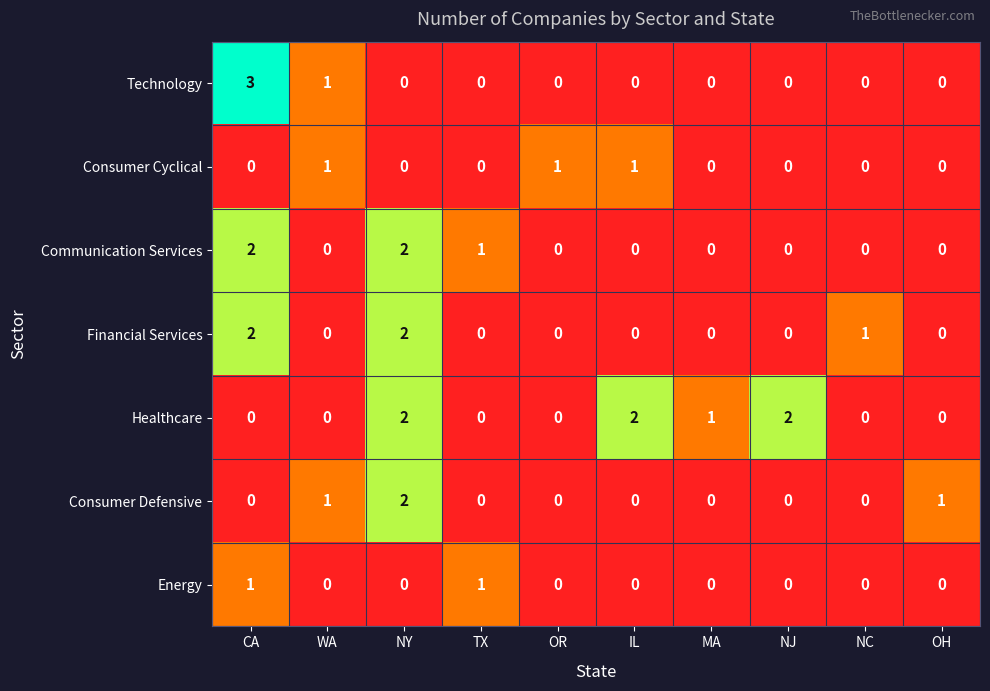

What is the maximum value shown in the chart?

3